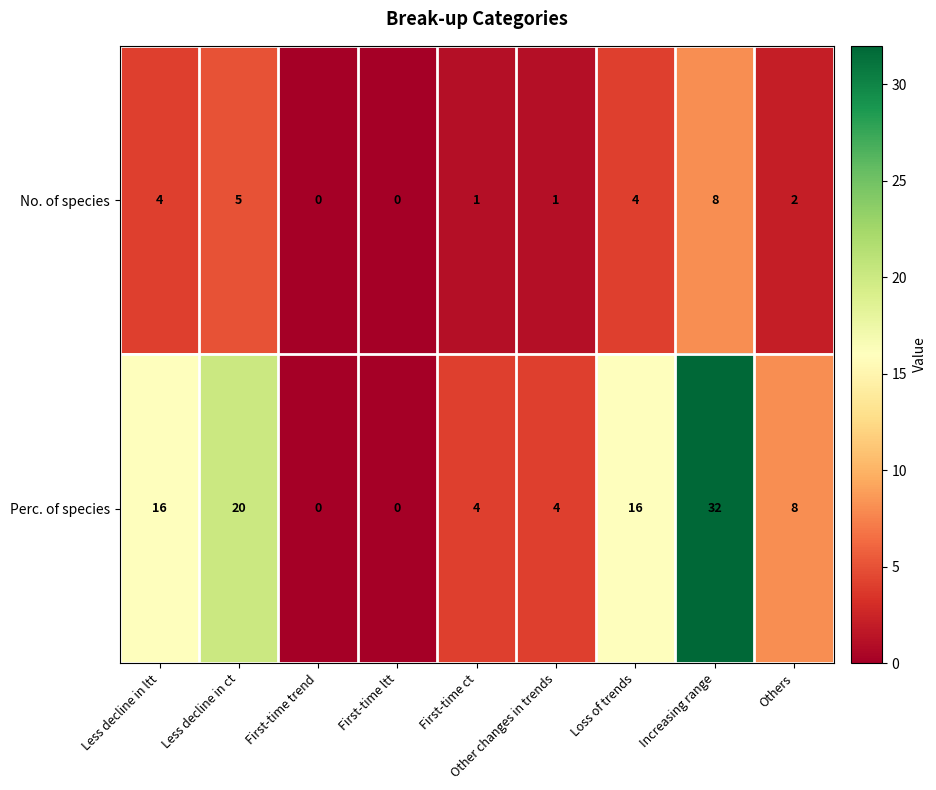

Which series has the largest range (max minus min)?

Perc. of species